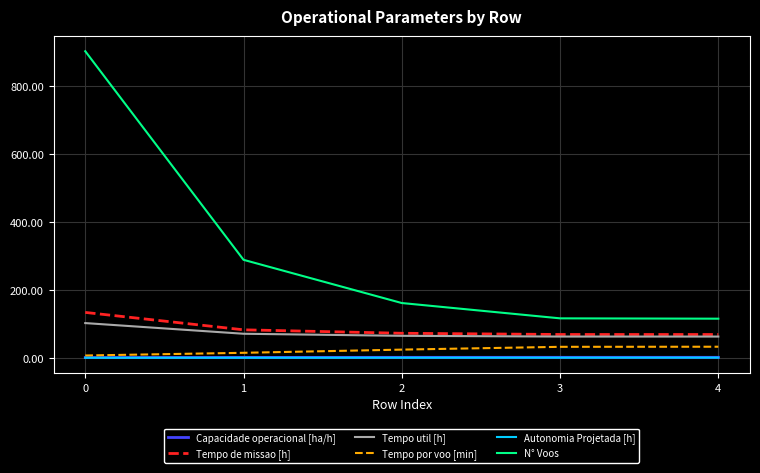

What are all the series names shown in the legend?

Capacidade operacional [ha/h], Tempo de missao [h], Tempo util [h], Tempo por voo [min], Autonomia Projetada [h], N° Voos